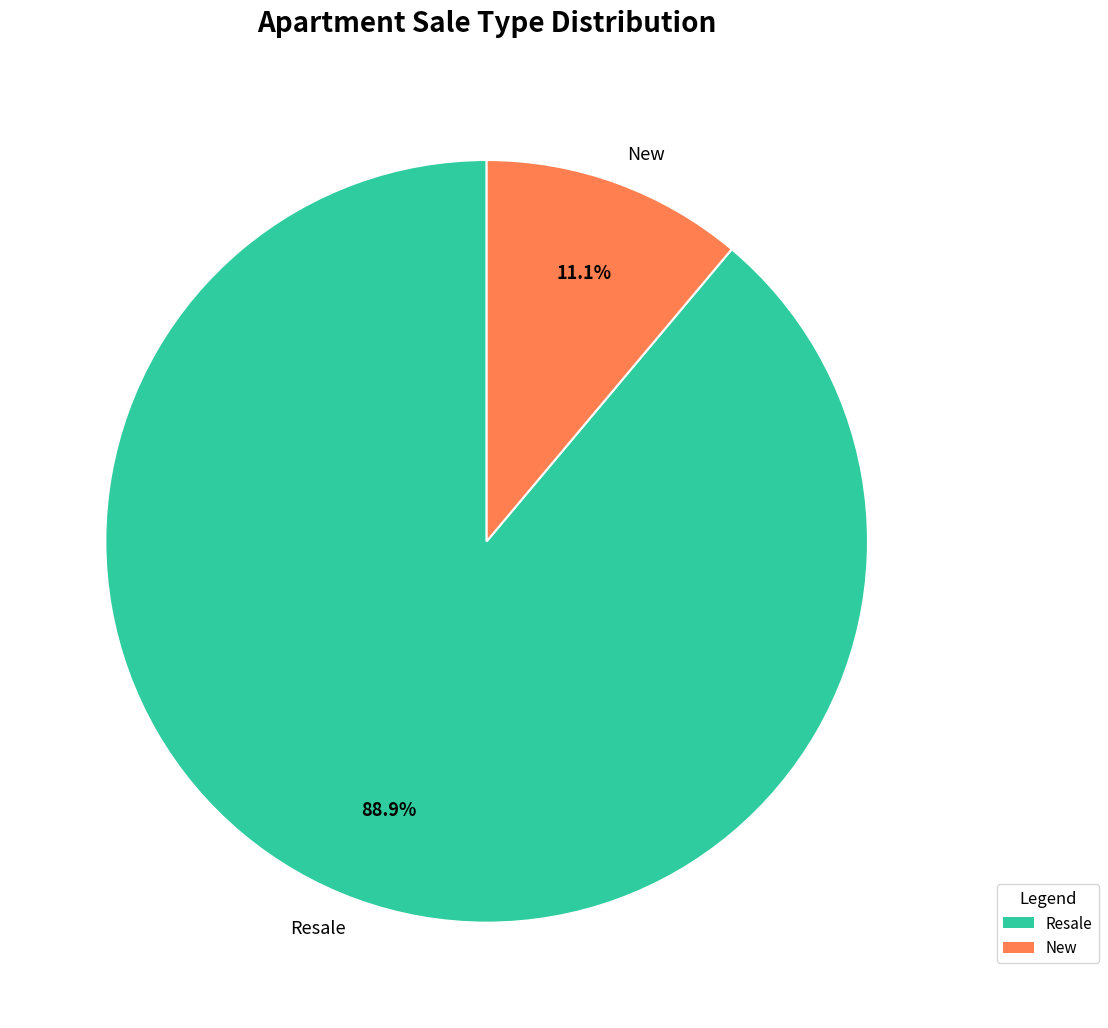

Which category has the smallest portion of the pie?

New